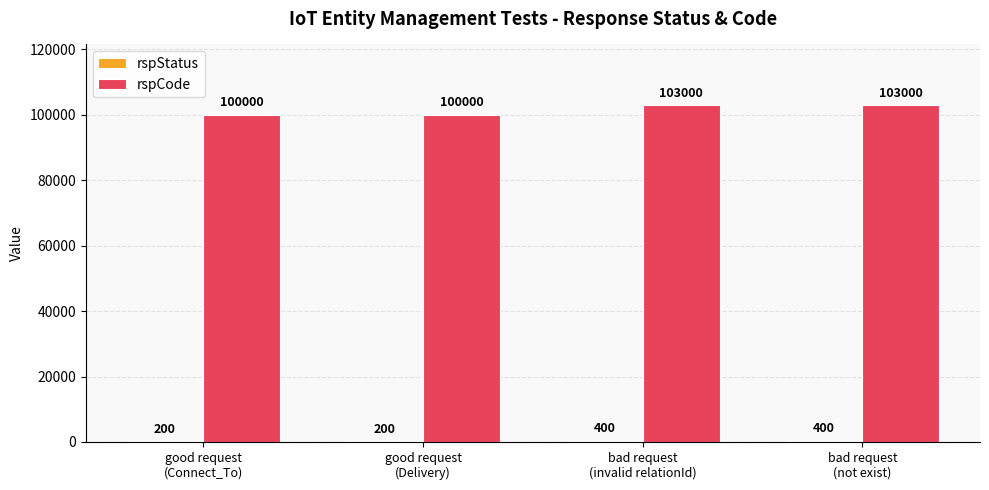

The value of rspCode at good request
(Connect_To) is 100000. True or false?

True